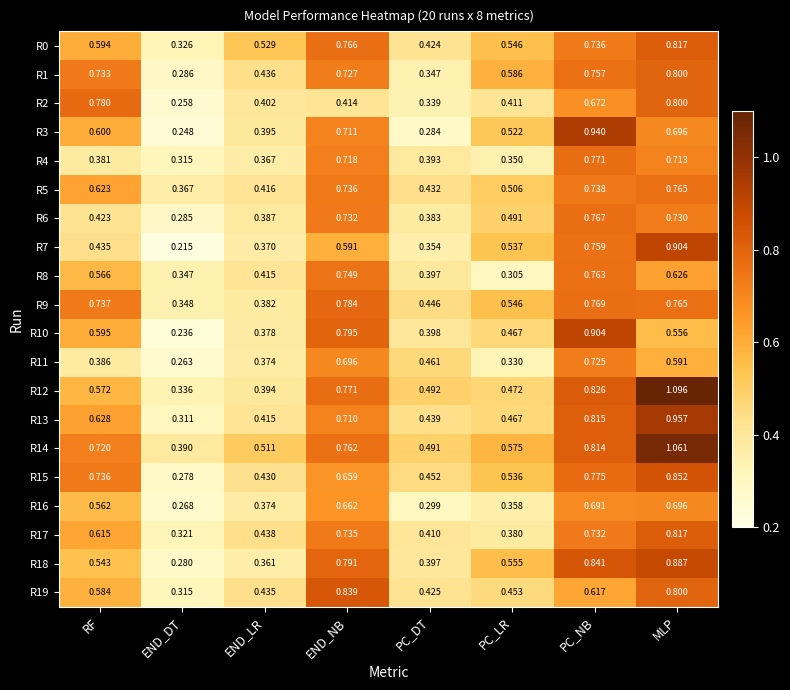

At which label is R5 closest to 0?

END_DT